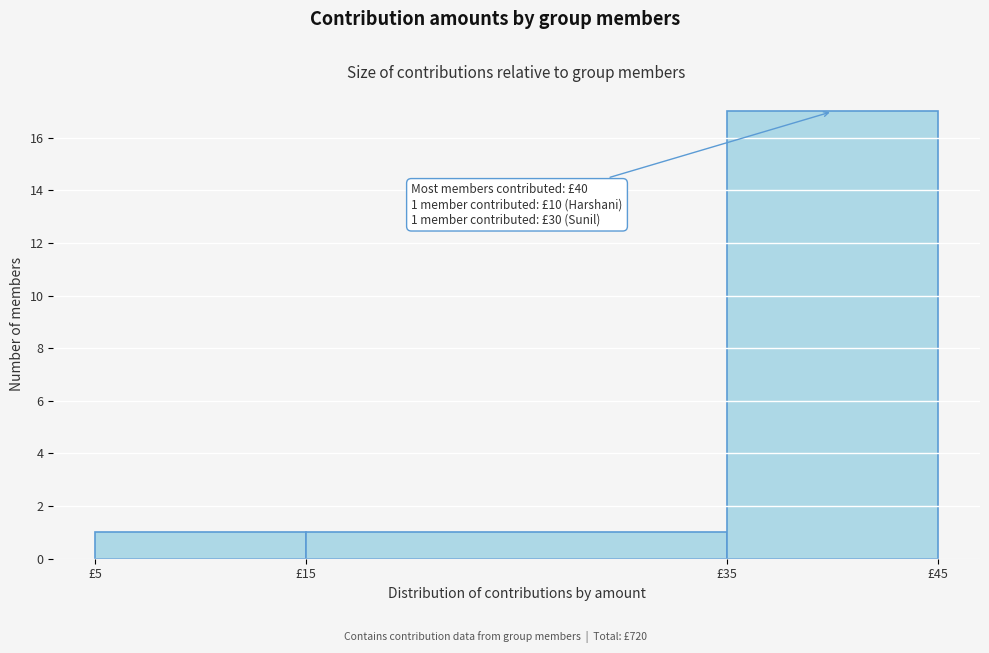

Over which range of the x-axis is the bar tallest?

35 to 45